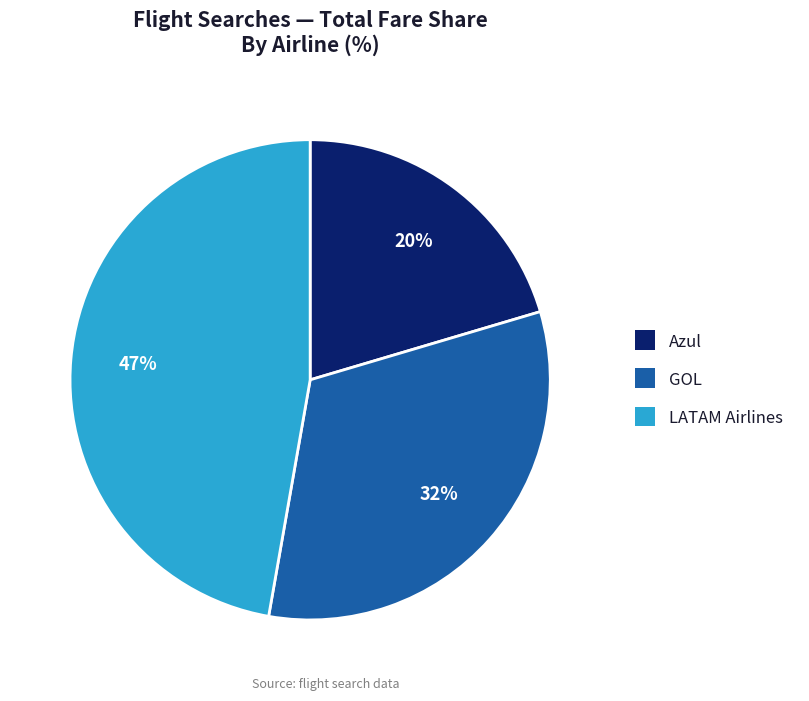

Rank the categories by value from lowest to highest.

Azul, GOL, LATAM Airlines